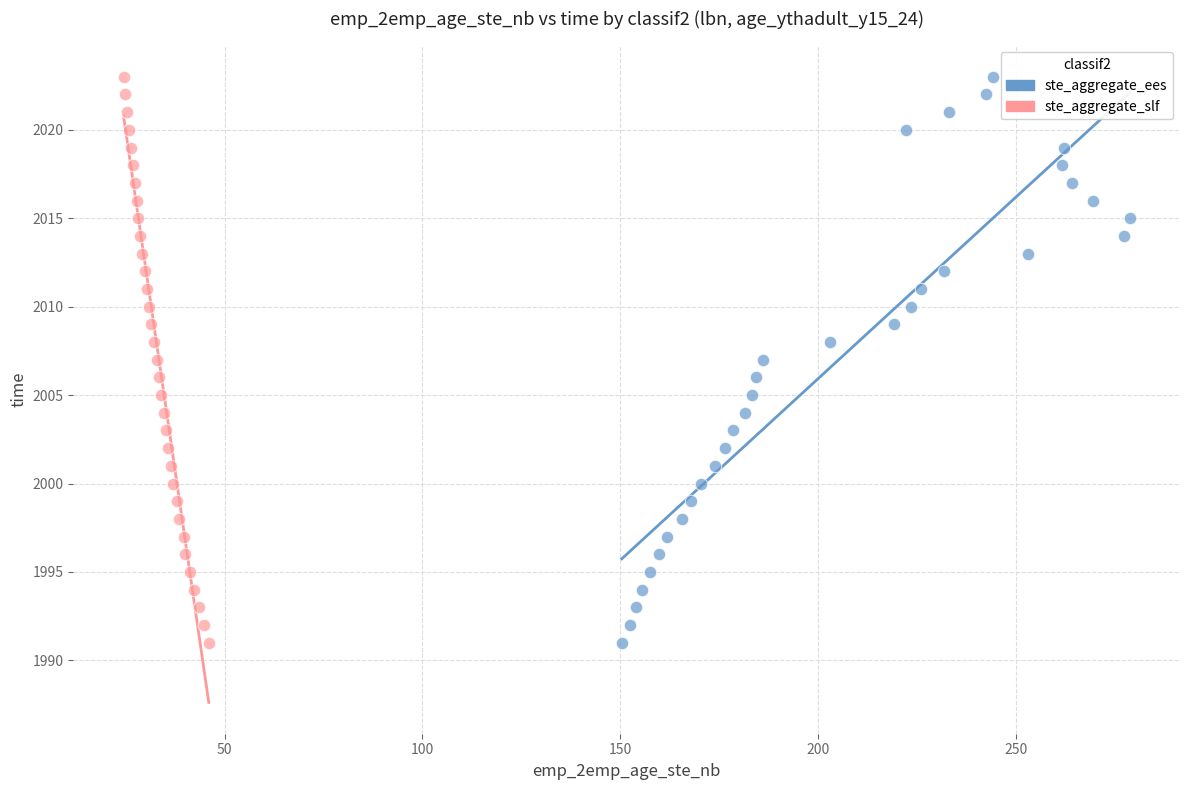

What are all the series names shown in the legend?

ste_aggregate_ees, ste_aggregate_slf